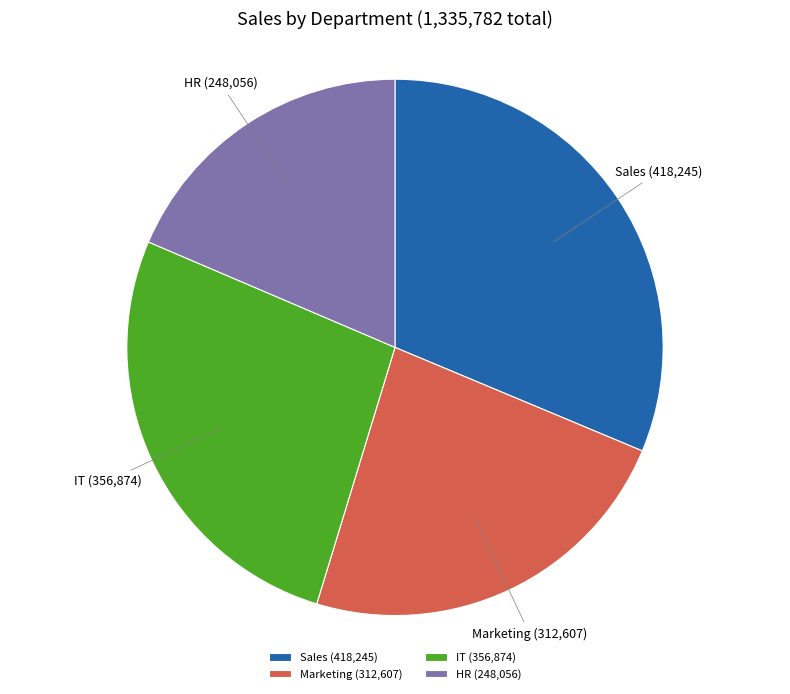

Which has a higher value, Sales or Marketing?

Sales